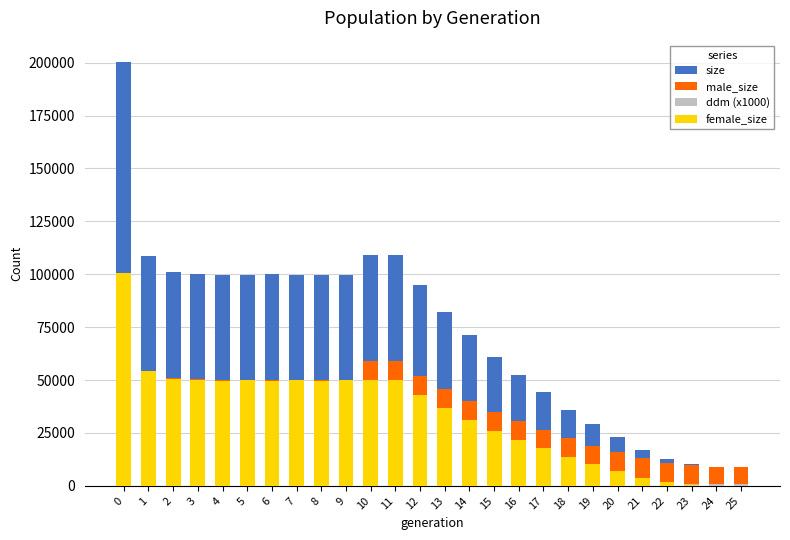

What is the average value of the female_size series?

33369.8